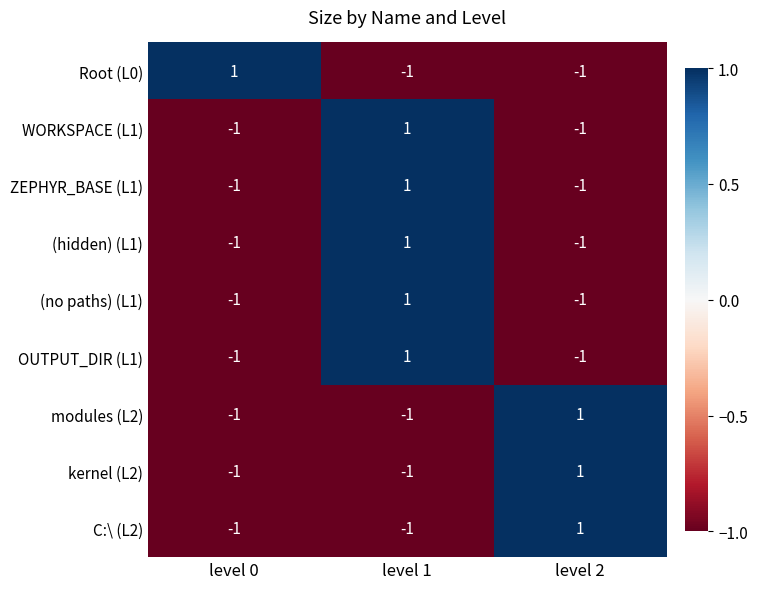

Count the kernel (L2) values in the range -1 to 1.

3